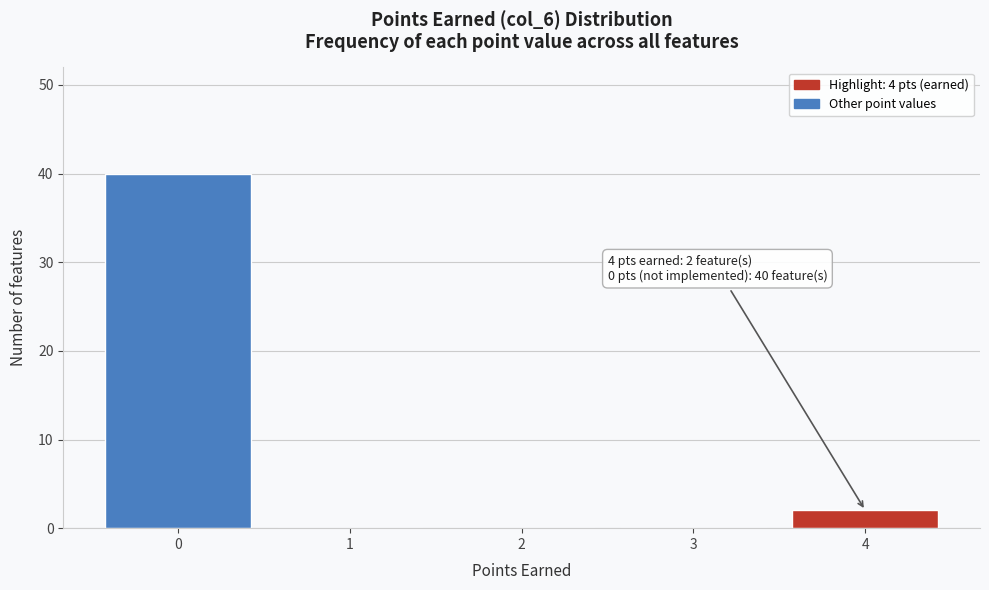

Reading left to right, what are all the values shown in this chart?

0=40	1=0	2=0	3=0	4=2